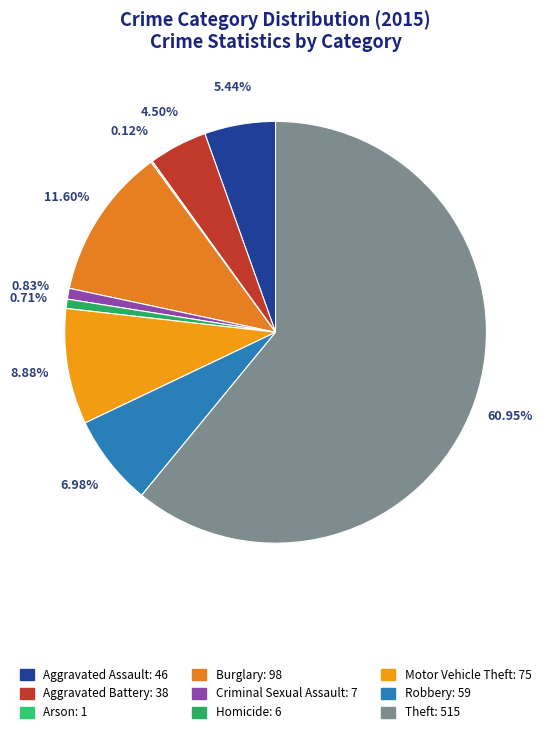

Rank the categories by value from lowest to highest.

Arson, Homicide, Criminal Sexual Assault, Aggravated Battery, Aggravated Assault, Robbery, Motor Vehicle Theft, Burglary, Theft